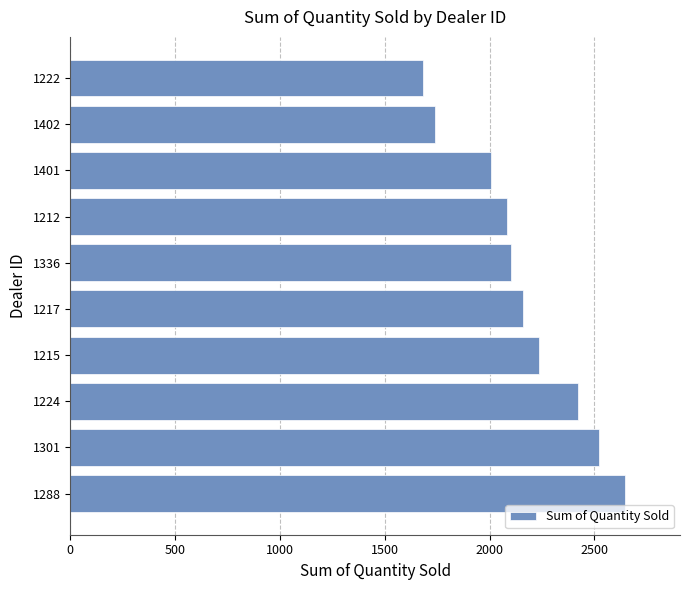

The value at 1402 is 425. True or false?

False